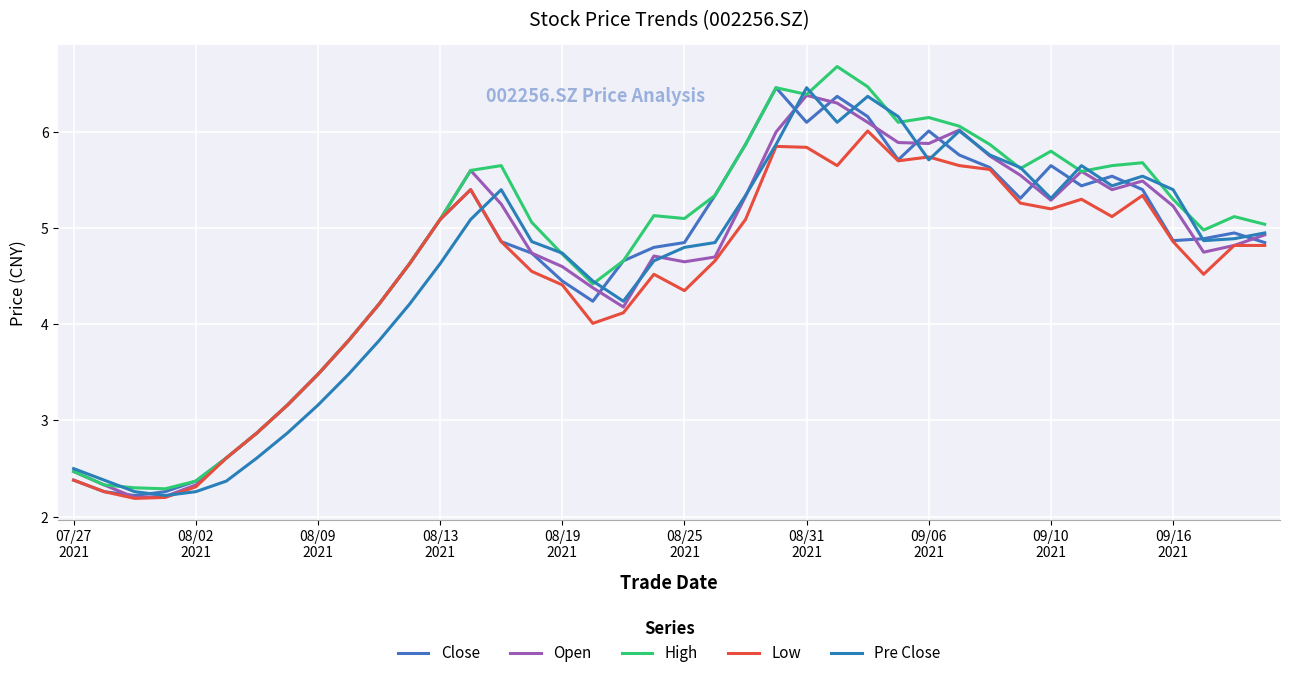

What is the greatest value displayed?

6.7